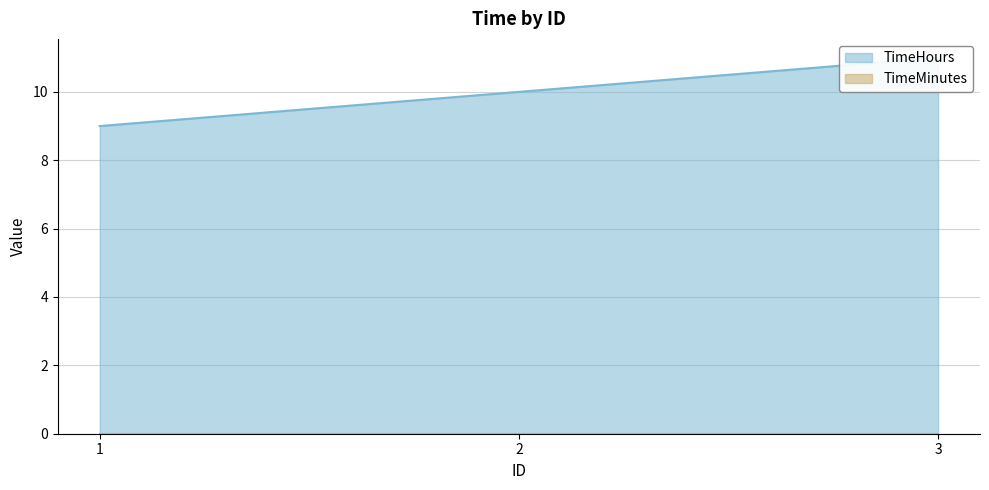

Read the value at 1.

9